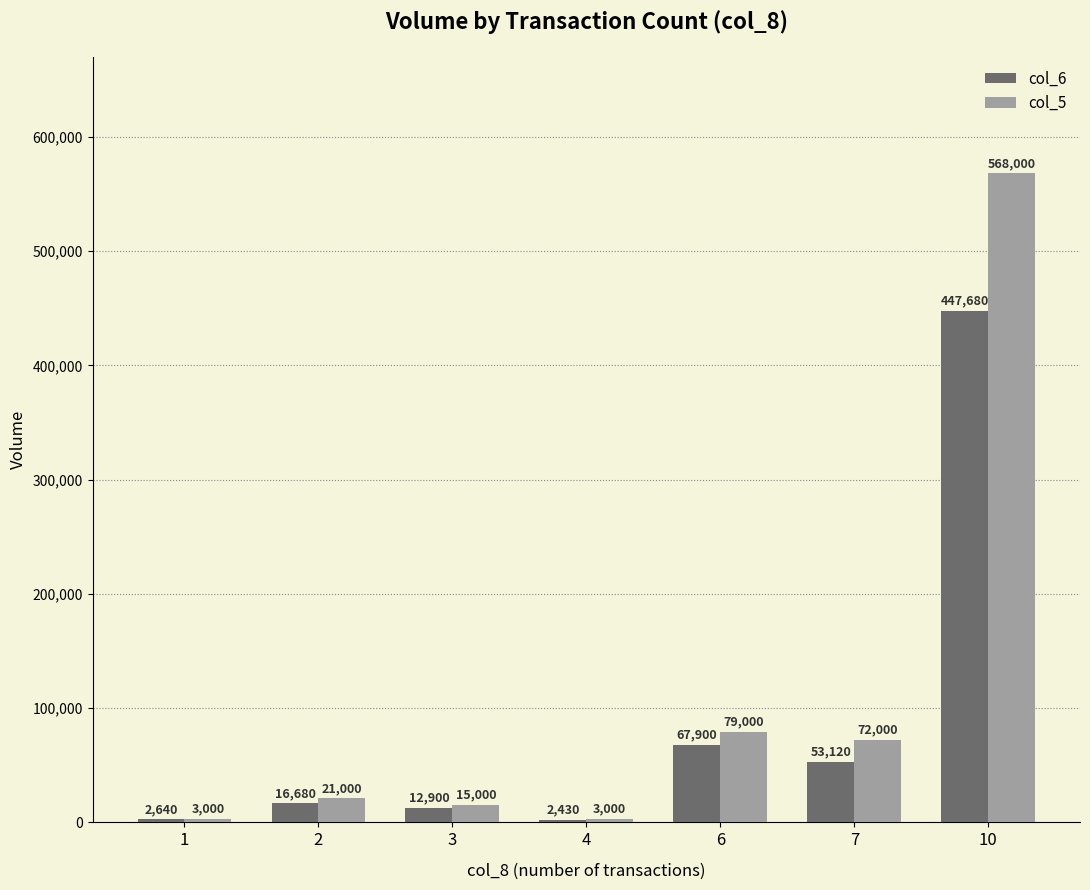

Which series changed the most between 7 and 10?

col_5